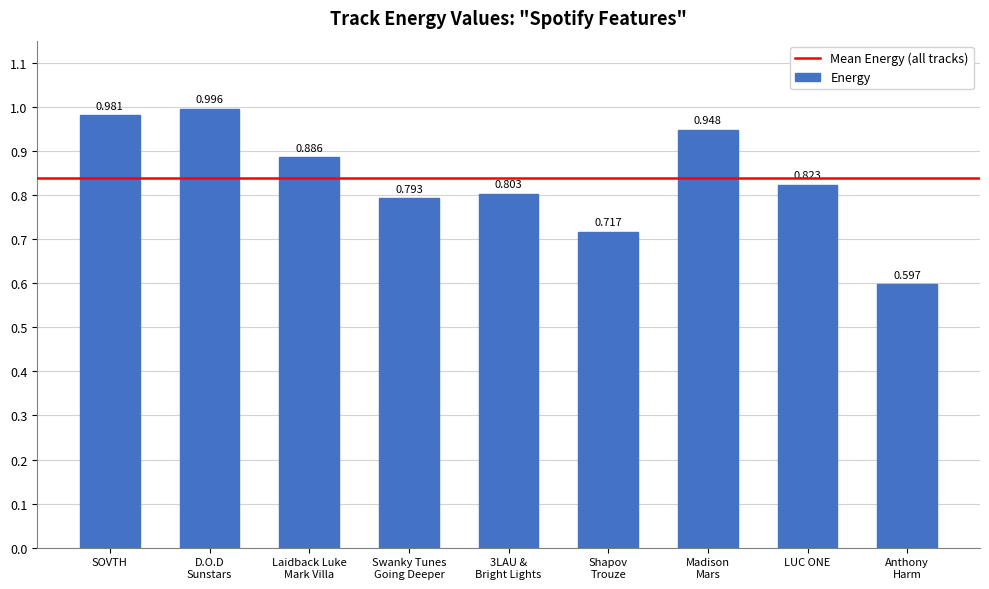

At which label is the value closest to 0?

Anthony
Harm